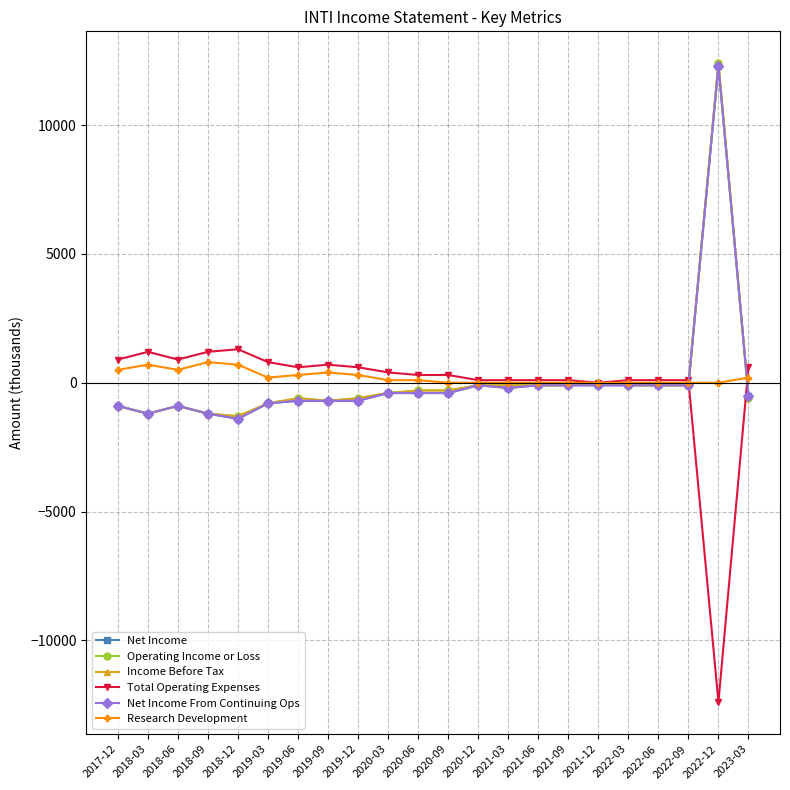

Reading left to right, list all the values displayed in this chart.

Net Income: 2017-12=-900	2018-03=-1200	2018-06=-900	2018-09=-1200	2018-12=-1400	2019-03=-800	2019-06=-700	2019-09=-700	2019-12=-700	2020-03=-400	2020-06=-400	2020-09=-400	2020-12=-100	2021-03=-200	2021-06=-100	2021-09=-100	2021-12=-100	2022-03=-100	2022-06=-100	2022-09=-100	2022-12=12300	2023-03=-500
Operating Income or Loss: 2017-12=-900	2018-03=-1200	2018-06=-900	2018-09=-1200	2018-12=-1300	2019-03=-800	2019-06=-600	2019-09=-700	2019-12=-600	2020-03=-400	2020-06=-300	2020-09=-300	2020-12=-100	2021-03=-100	2021-06=-100	2021-09=-100	2021-12=0	2022-03=-100	2022-06=-100	2022-09=-100	2022-12=12400	2023-03=-600
Income Before Tax: 2017-12=-900	2018-03=-1200	2018-06=-900	2018-09=-1200	2018-12=-1300	2019-03=-800	2019-06=-600	2019-09=-700	2019-12=-600	2020-03=-400	2020-06=-300	2020-09=-300	2020-12=-100	2021-03=-100	2021-06=-100	2021-09=-100	2021-12=0	2022-03=-100	2022-06=-100	2022-09=-100	2022-12=12400	2023-03=-500
Total Operating Expenses: 2017-12=900	2018-03=1200	2018-06=900	2018-09=1200	2018-12=1300	2019-03=800	2019-06=600	2019-09=700	2019-12=600	2020-03=400	2020-06=300	2020-09=300	2020-12=100	2021-03=100	2021-06=100	2021-09=100	2021-12=0	2022-03=100	2022-06=100	2022-09=100	2022-12=-12400	2023-03=600
Net Income From Continuing Ops: 2017-12=-900	2018-03=-1200	2018-06=-900	2018-09=-1200	2018-12=-1400	2019-03=-800	2019-06=-700	2019-09=-700	2019-12=-700	2020-03=-400	2020-06=-400	2020-09=-400	2020-12=-100	2021-03=-200	2021-06=-100	2021-09=-100	2021-12=-100	2022-03=-100	2022-06=-100	2022-09=-100	2022-12=12300	2023-03=-500
Research Development: 2017-12=500	2018-03=700	2018-06=500	2018-09=800	2018-12=700	2019-03=200	2019-06=300	2019-09=400	2019-12=300	2020-03=100	2020-06=100	2020-09=0	2020-12=0	2021-03=0	2021-06=0	2021-09=0	2021-12=0	2022-03=0	2022-06=0	2022-09=0	2022-12=0	2023-03=200